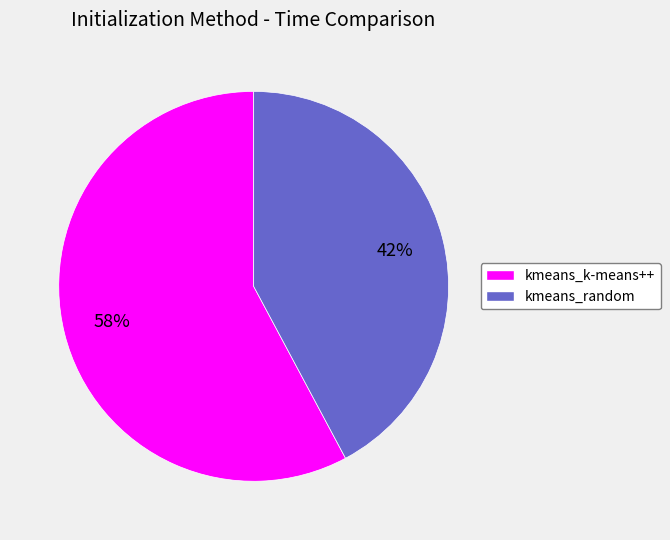

Rank the categories by value from lowest to highest.

kmeans_random, kmeans_k-means++